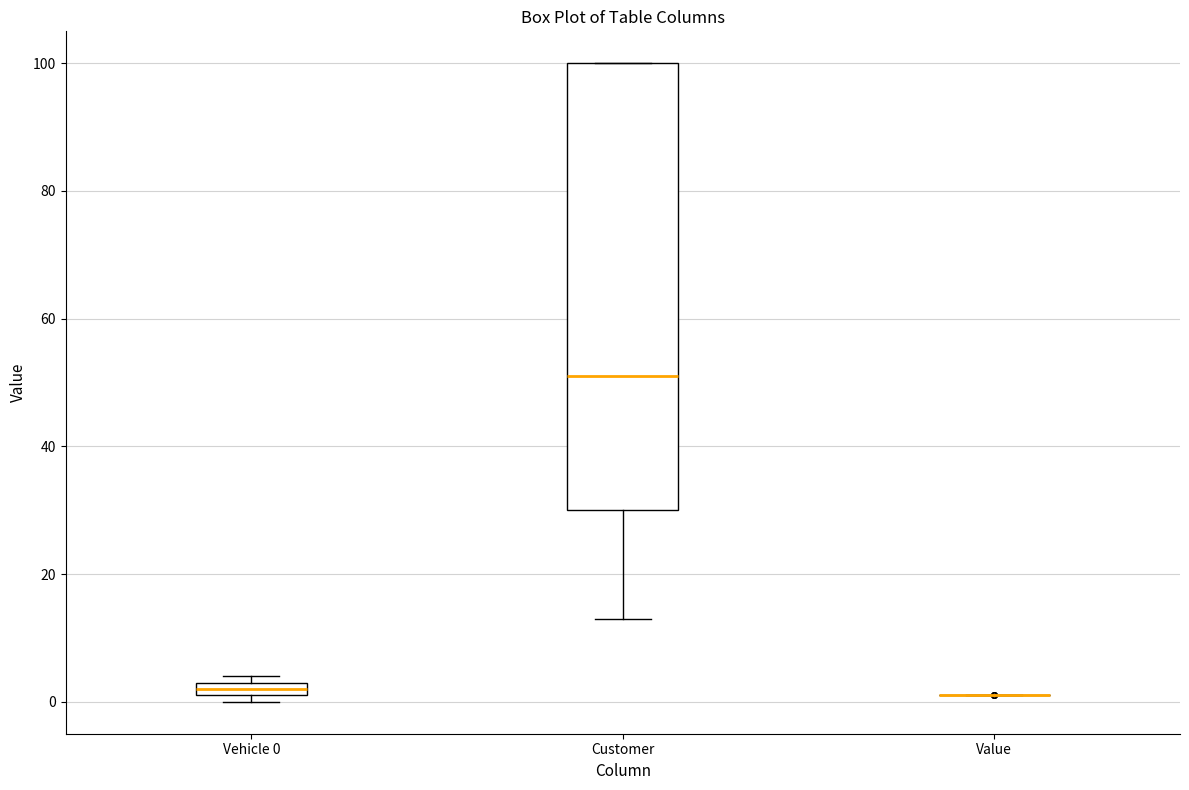

Comparing the boxes themselves (not the whiskers), which one is the tallest?

Customer